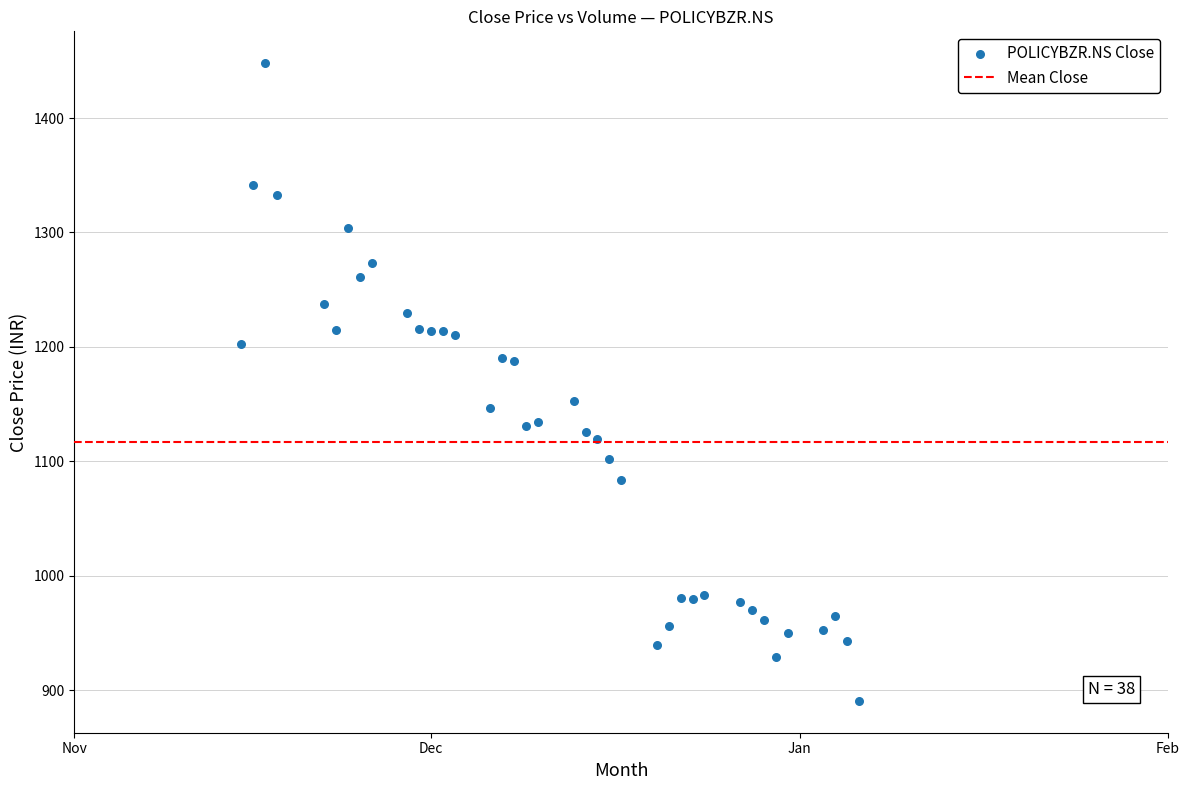

What is the range of X values (max minus min)?

52.0